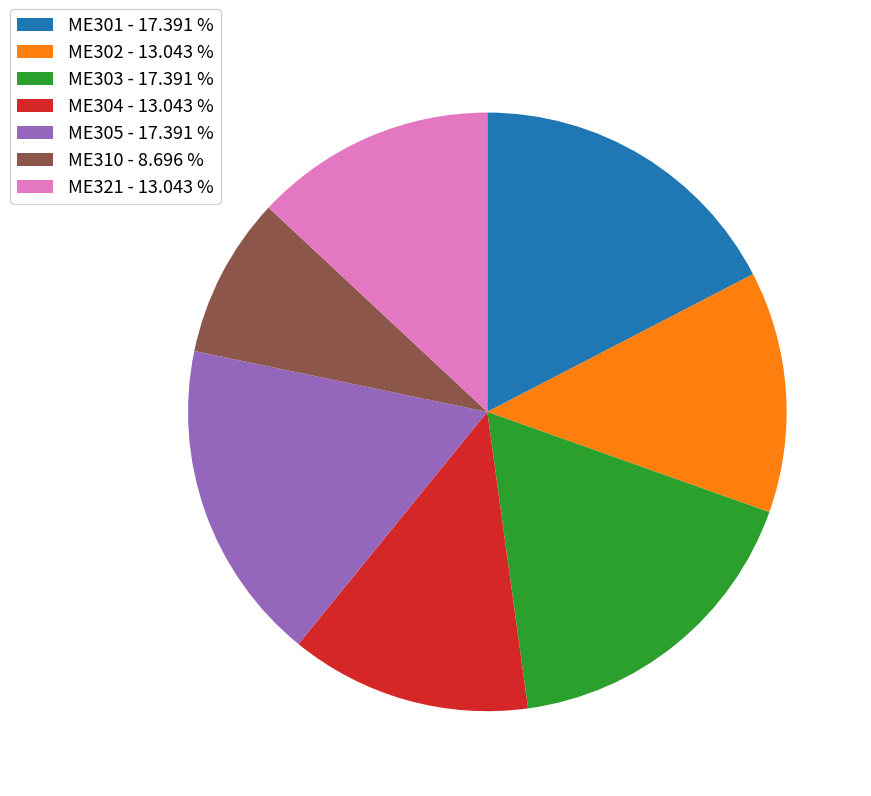

Is there any slice that represents more than half of the pie?

No